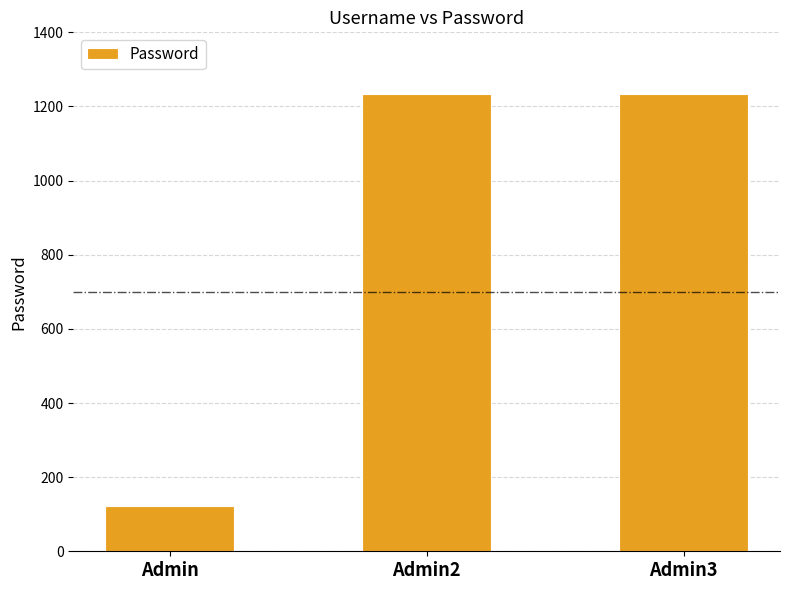

Reading right to left, transcribe all the data shown in this chart.

Admin3=1234	Admin2=1234	Admin=123